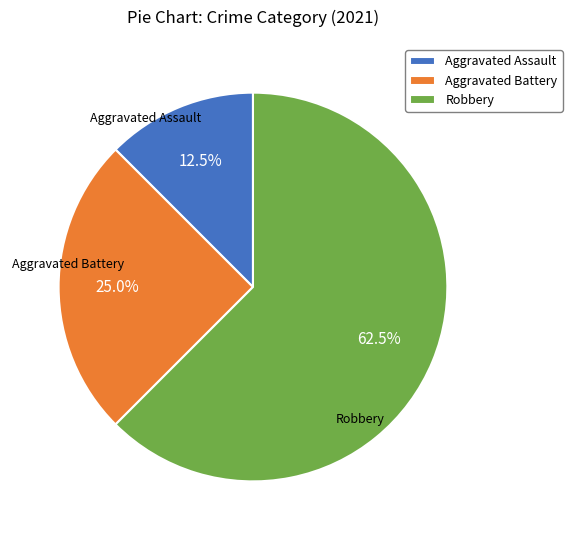

Is there a majority slice in this chart?

Yes